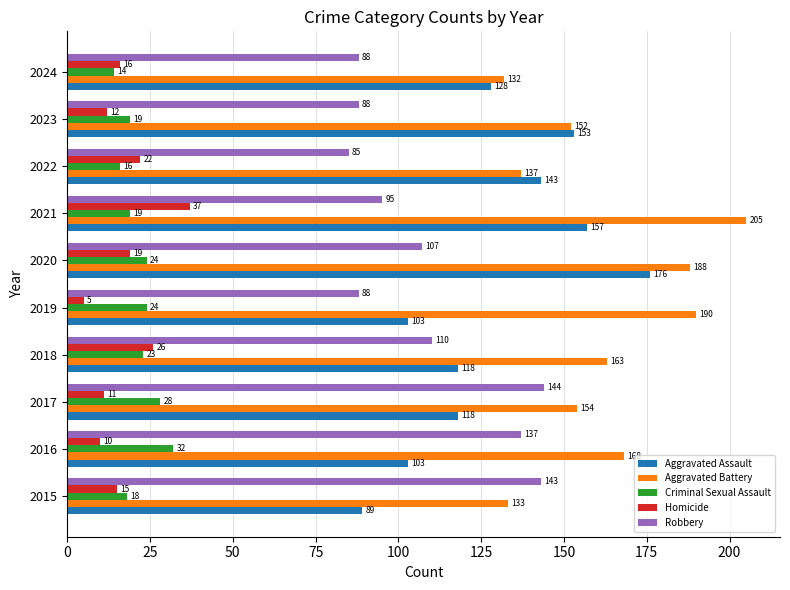

Rank the categories by Aggravated Battery value from lowest to highest.

2024, 2015, 2022, 2023, 2017, 2018, 2016, 2020, 2019, 2021